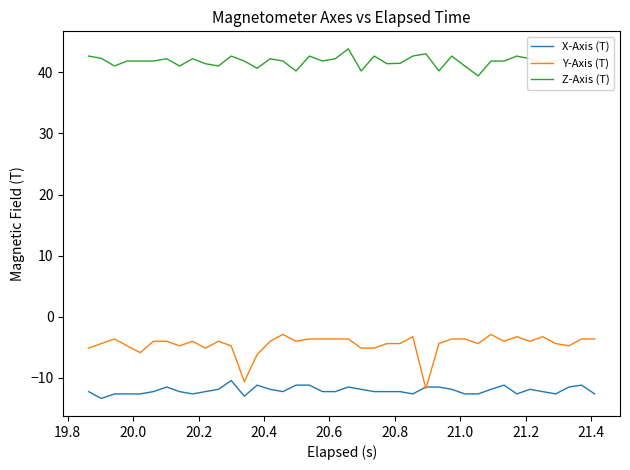

Which series has the largest total across all categories?

Z-Axis (T)